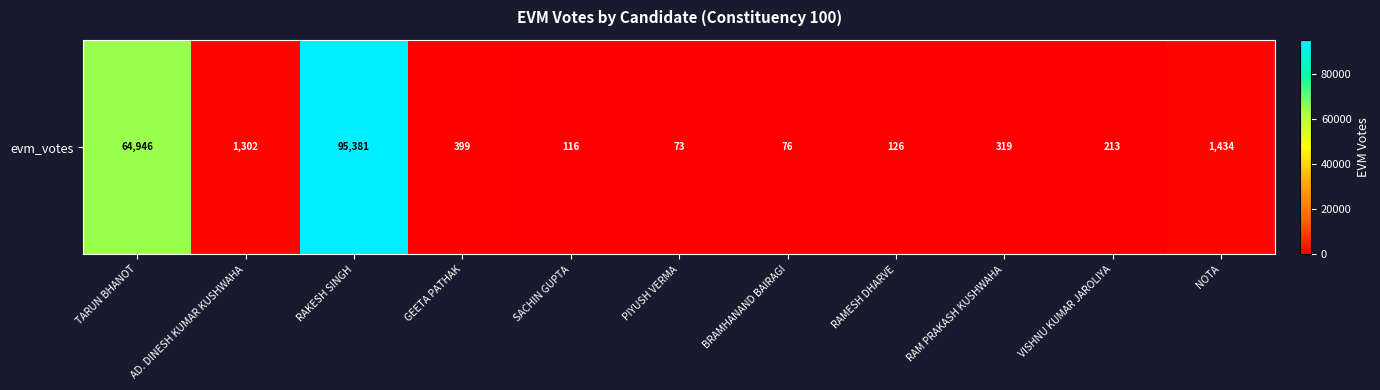

What is the difference between the second highest and second lowest values?

64870